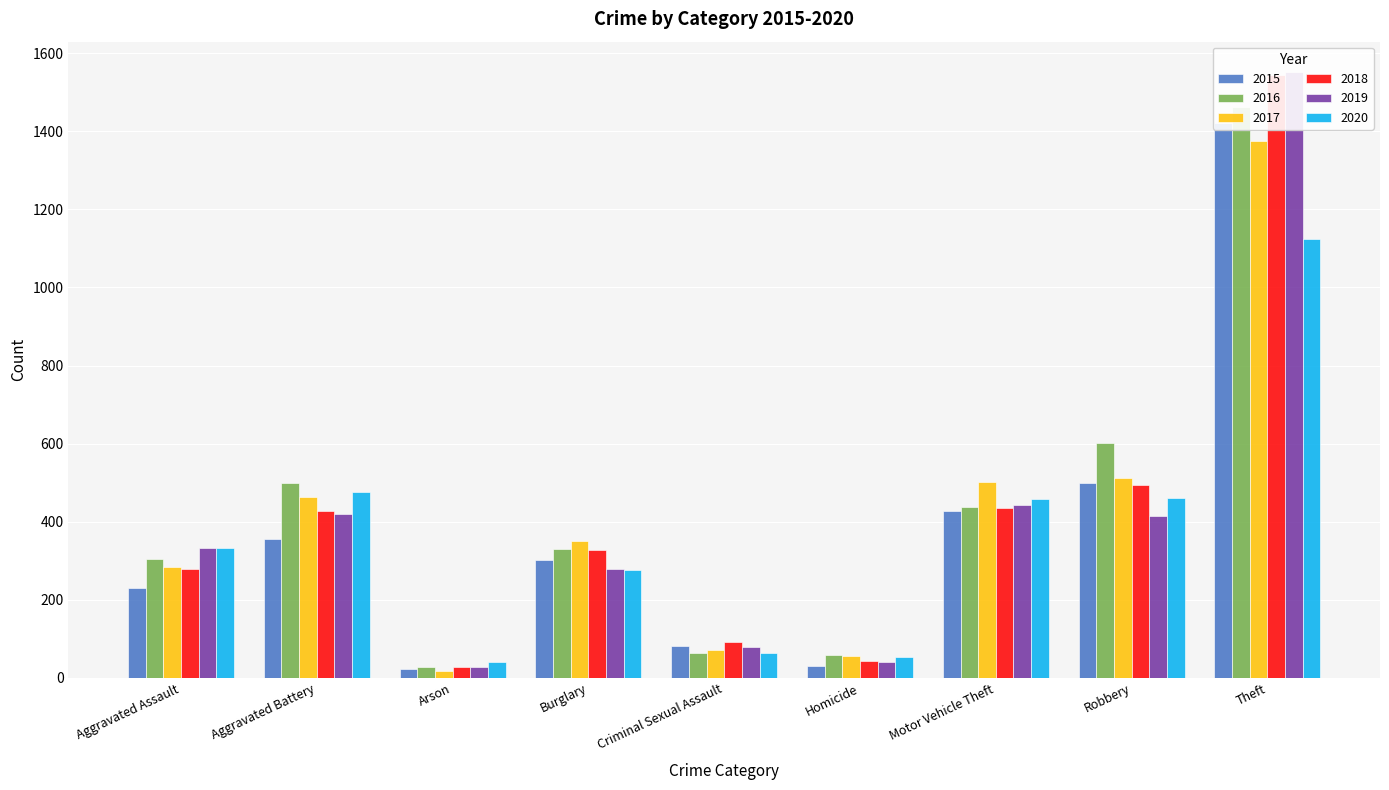

The 2015 series shows 30 at Homicide. True or false?

True